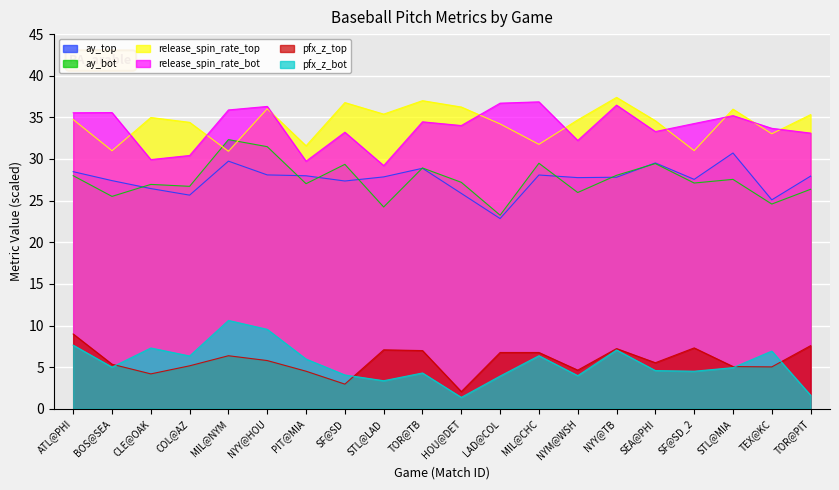

Which series has the widest spread of values?

pfx_z_bot